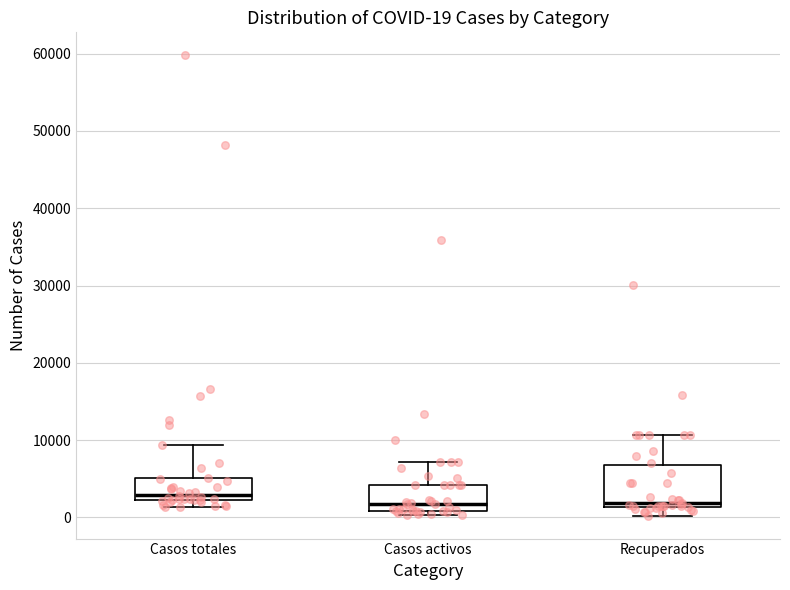

Which box is the tallest, from its lower edge to its upper edge?

Recuperados